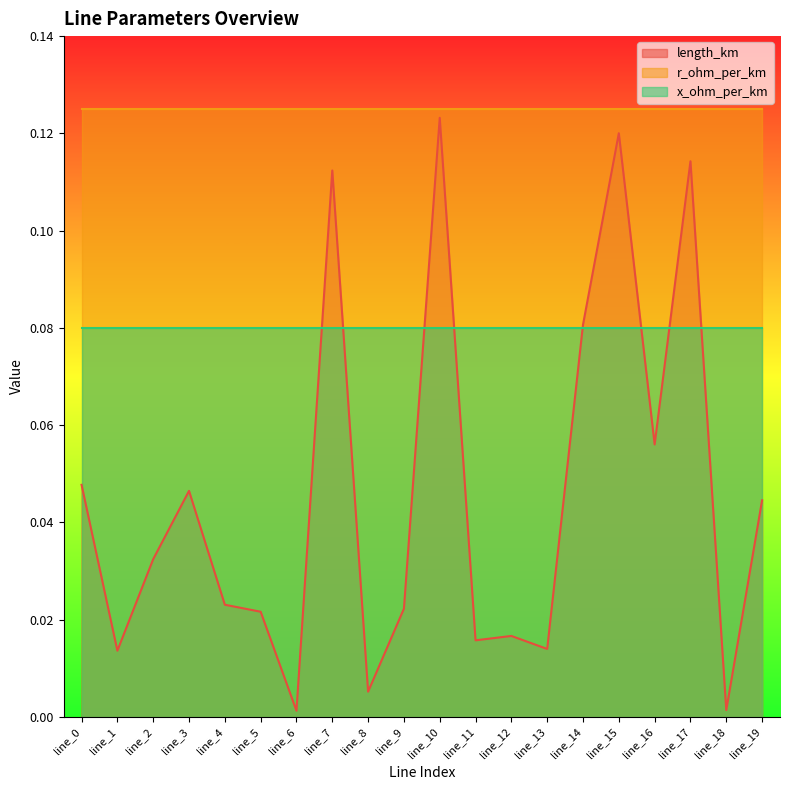

Where is x_ohm_per_km nearest to the value 0?

line_0